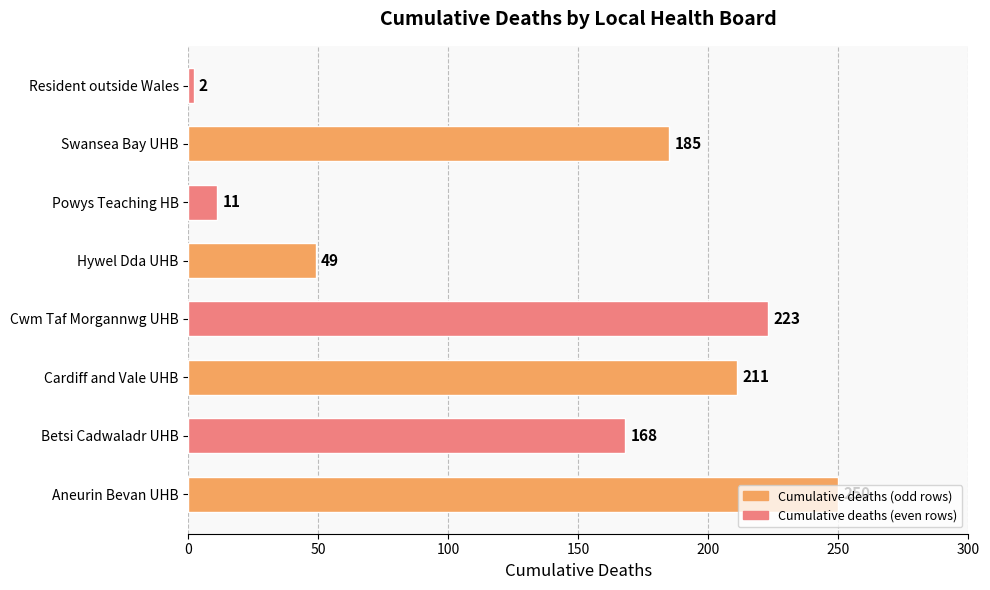

What is the maximum value shown in the chart?

250